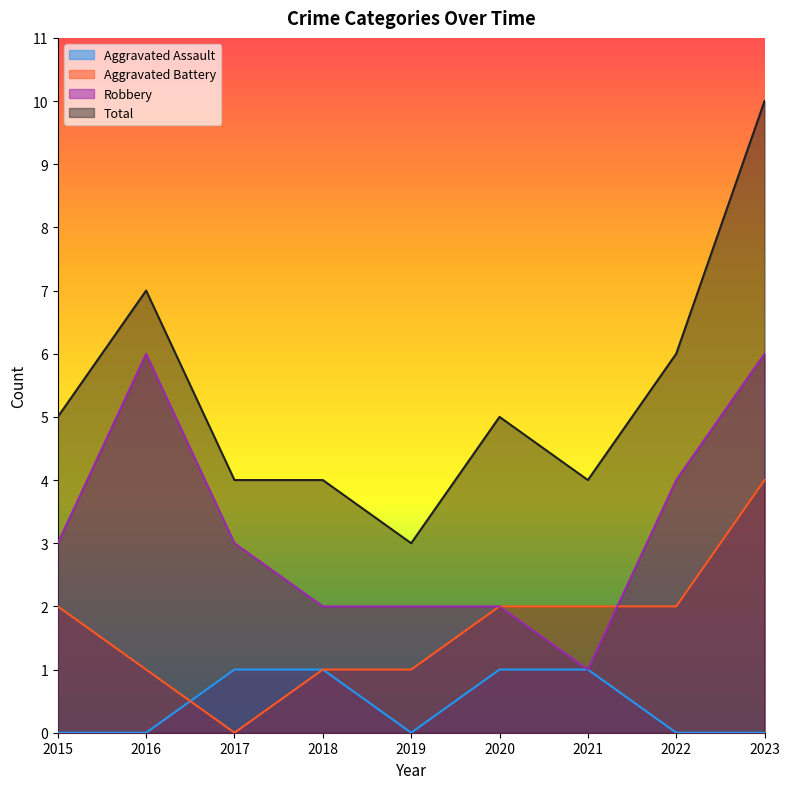

Reading left to right, what are all the values shown in this chart?

Aggravated Assault: 2015=0	2016=0	2017=1	2018=1	2019=0	2020=1	2021=1	2022=0	2023=0
Aggravated Battery: 2015=2	2016=1	2017=0	2018=1	2019=1	2020=2	2021=2	2022=2	2023=4
Robbery: 2015=3	2016=6	2017=3	2018=2	2019=2	2020=2	2021=1	2022=4	2023=6
Total: 2015=5	2016=7	2017=4	2018=4	2019=3	2020=5	2021=4	2022=6	2023=10